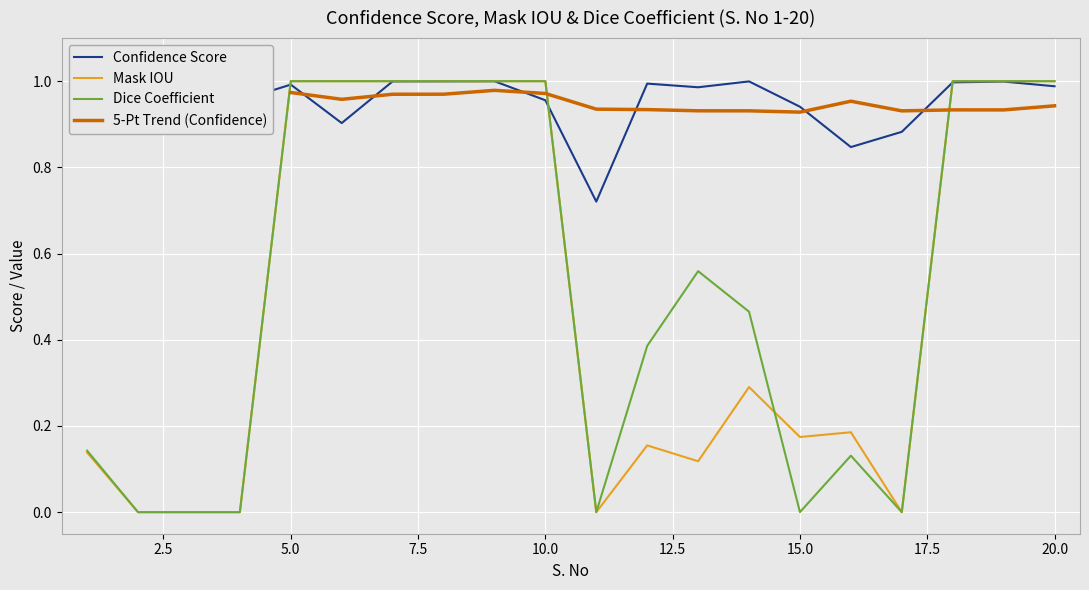

The Confidence Score series shows 1.7 at 19. True or false?

False